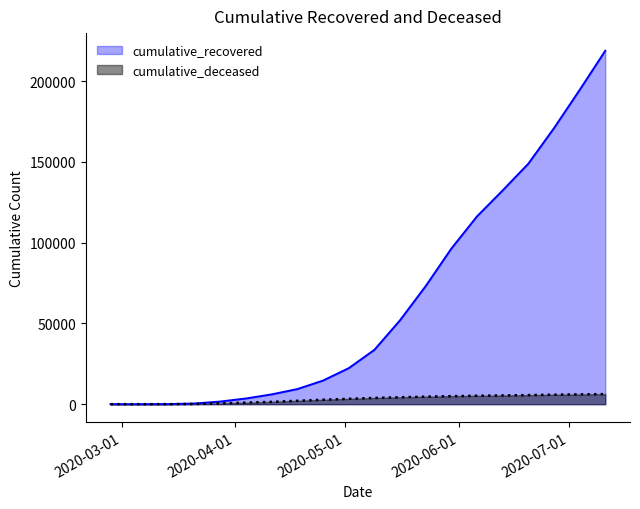

What is the label of the 15th point from the left?

2020-06-06